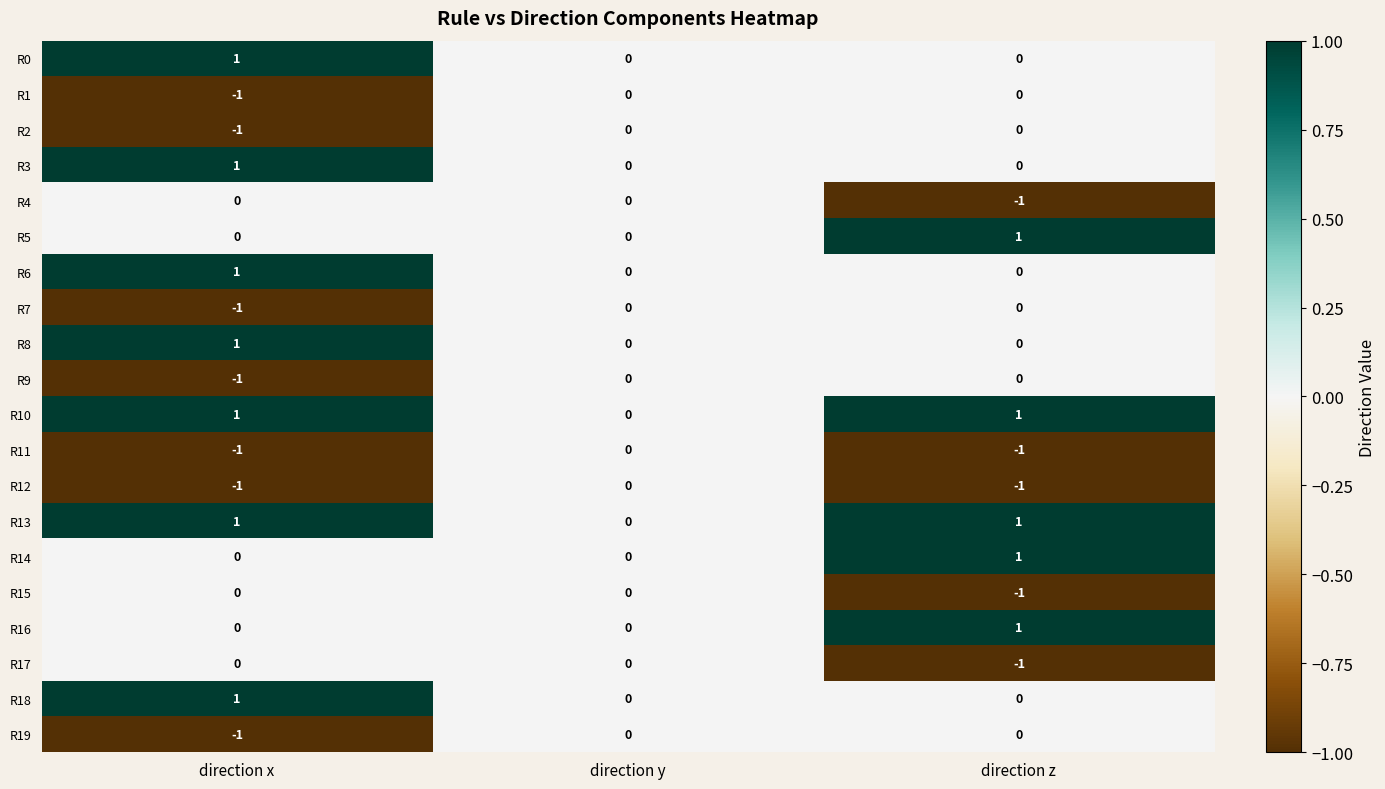

The R18 series shows 0 at direction y. True or false?

True